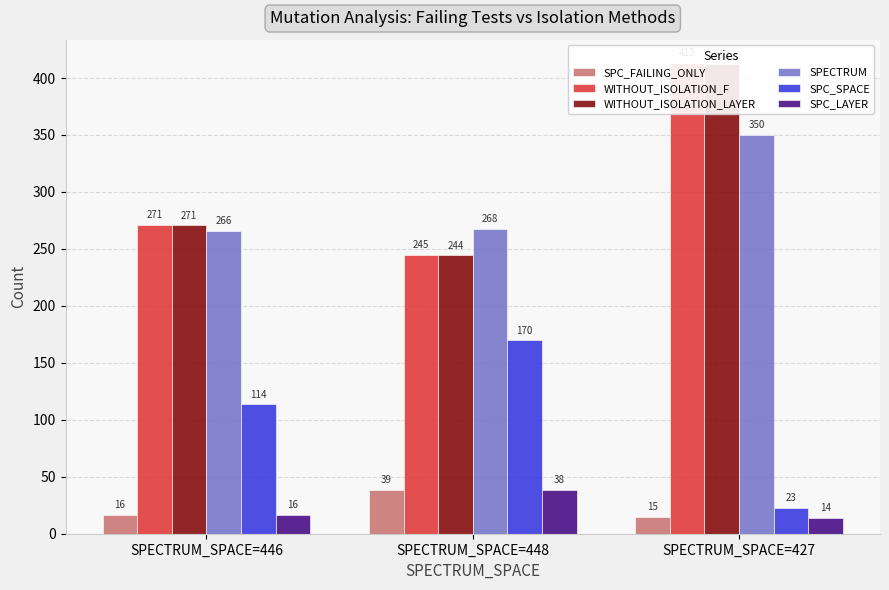

At how many categories does at least one series exceed 185?

3